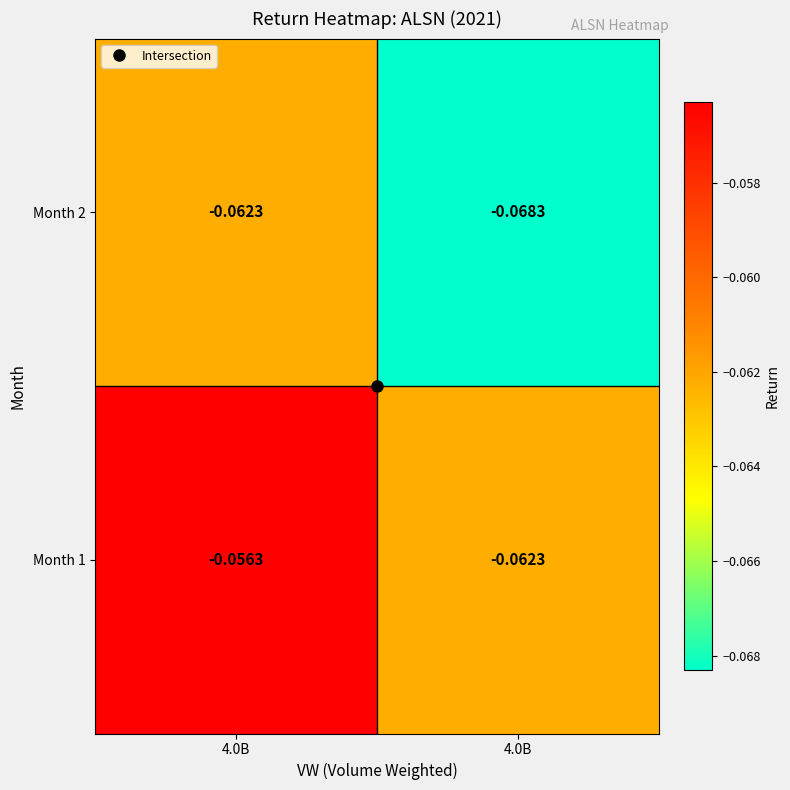

Reading left to right, list all the values displayed in this chart.

Month 1: 4.0B=-0.1	4.0B=-0.1
Month 2: 4.0B=-0.1	4.0B=-0.1